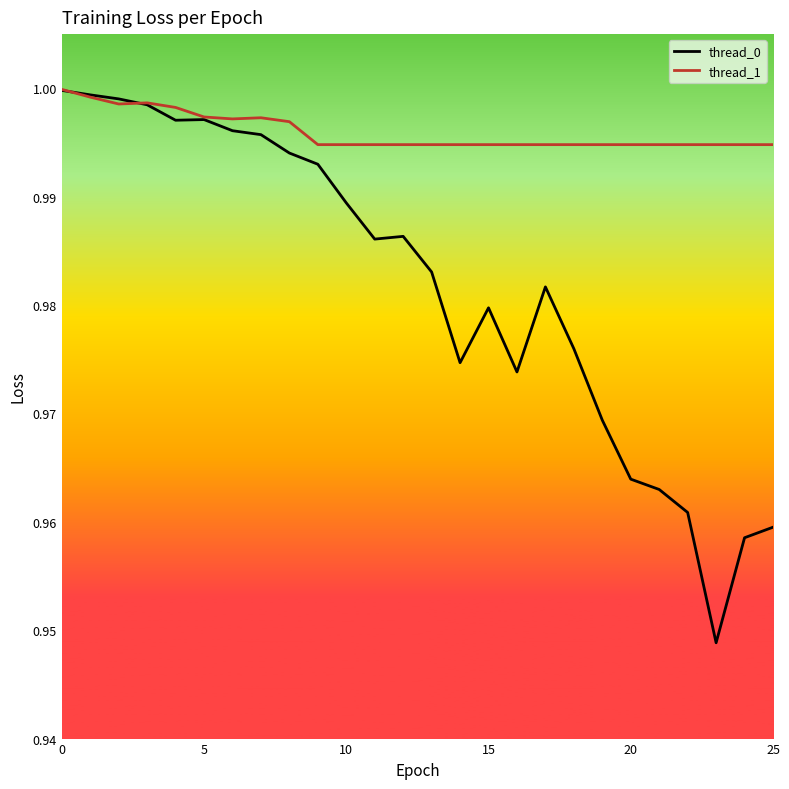

List the series in order of their overall mean, lowest first.

thread_0, thread_1